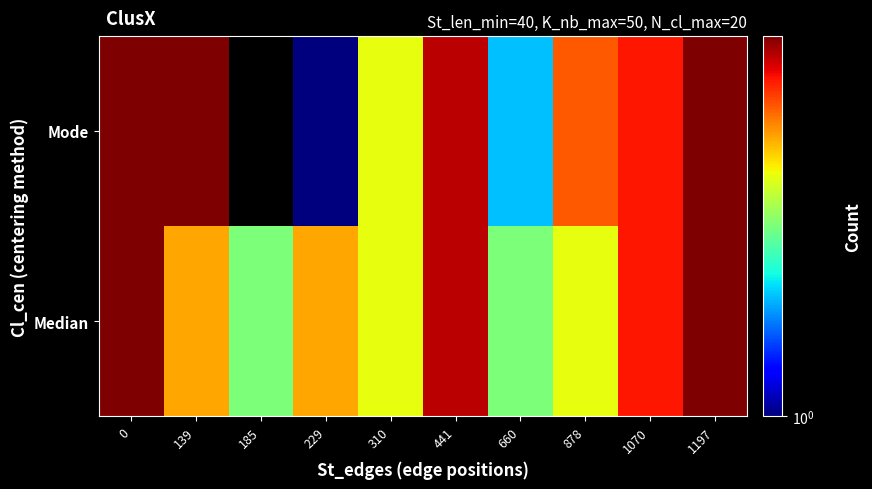

What is the difference between the second highest and minimum values in the Median series?

6.0